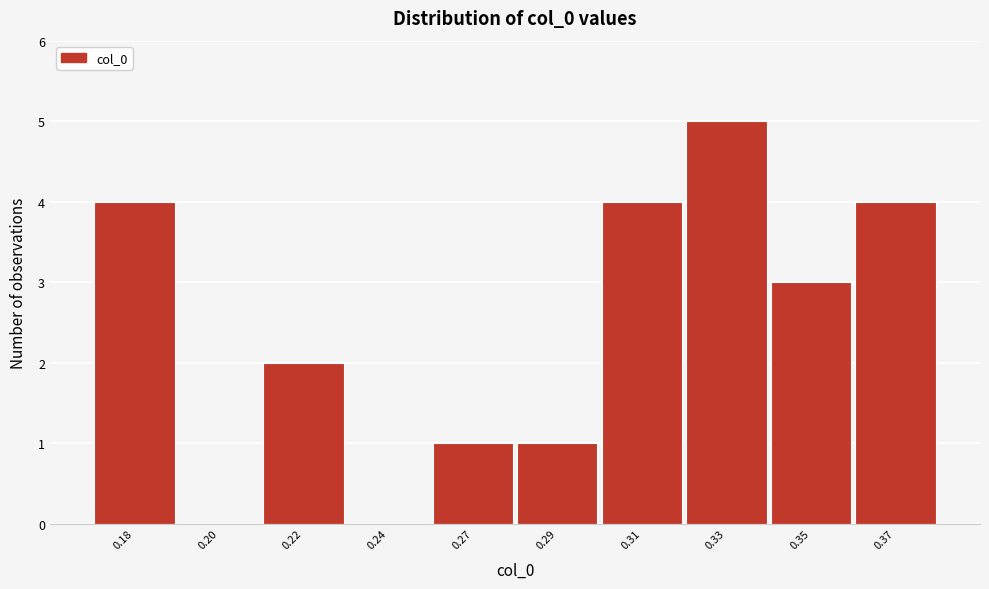

Reading left to right, what are all the values shown in this chart?

0.18=4	0.20=0	0.22=2	0.24=0	0.27=1	0.29=1	0.31=4	0.33=5	0.35=3	0.37=4